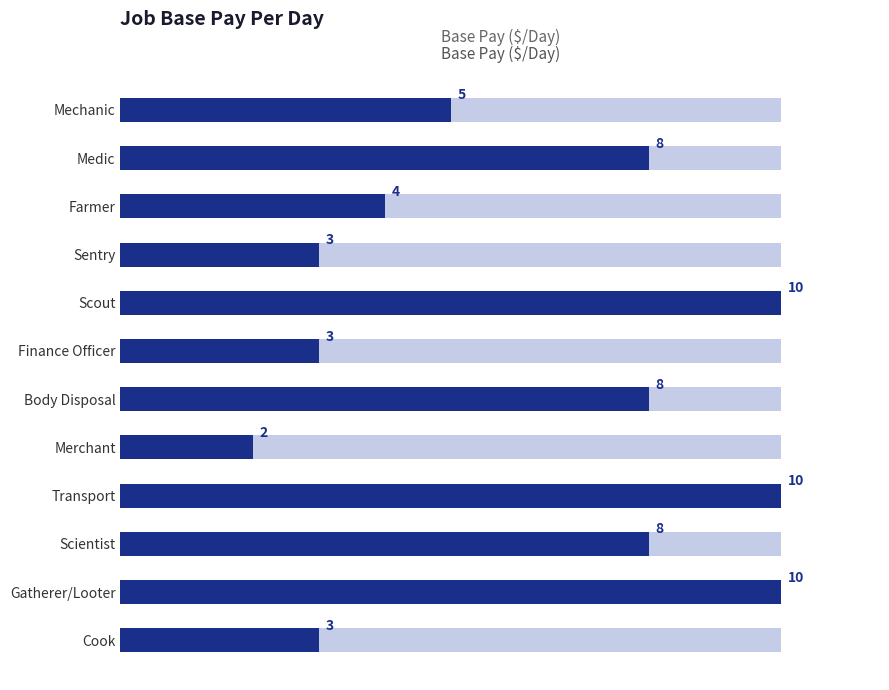

True or false: the data shows 8 at Scientist.

True